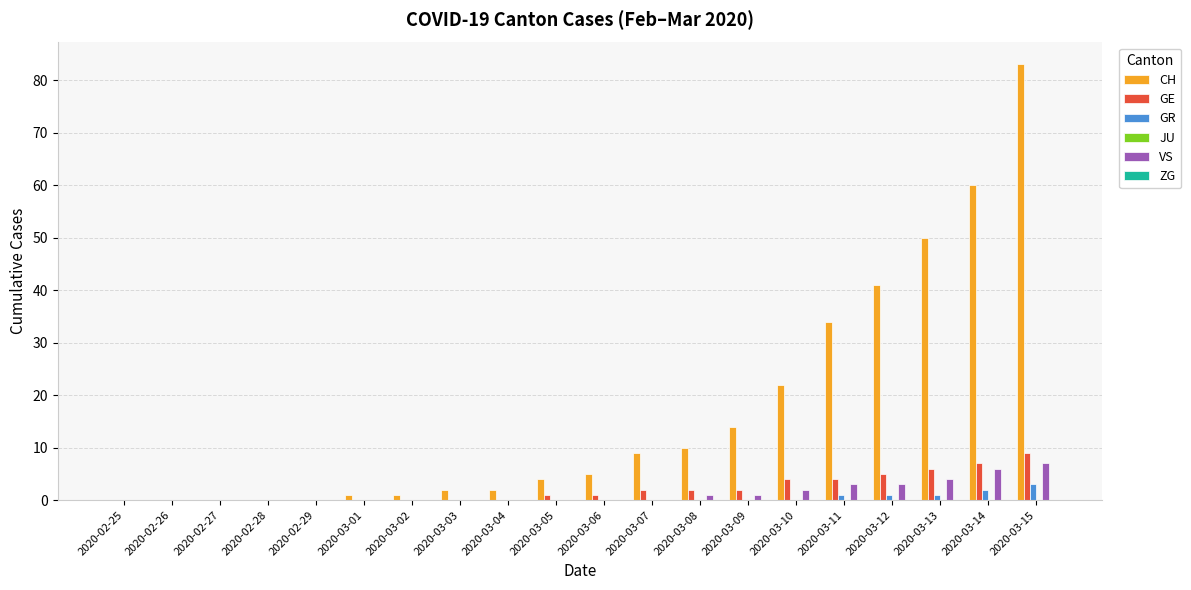

At which category is the sum across all series the highest?

2020-03-15